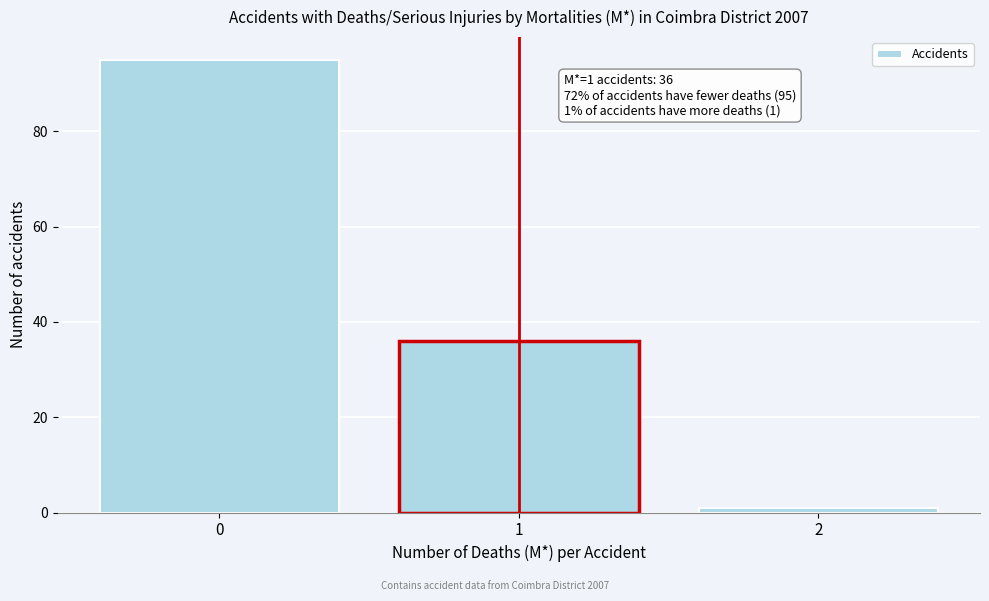

Reading left to right, what are all the values shown in this chart?

95	36	1